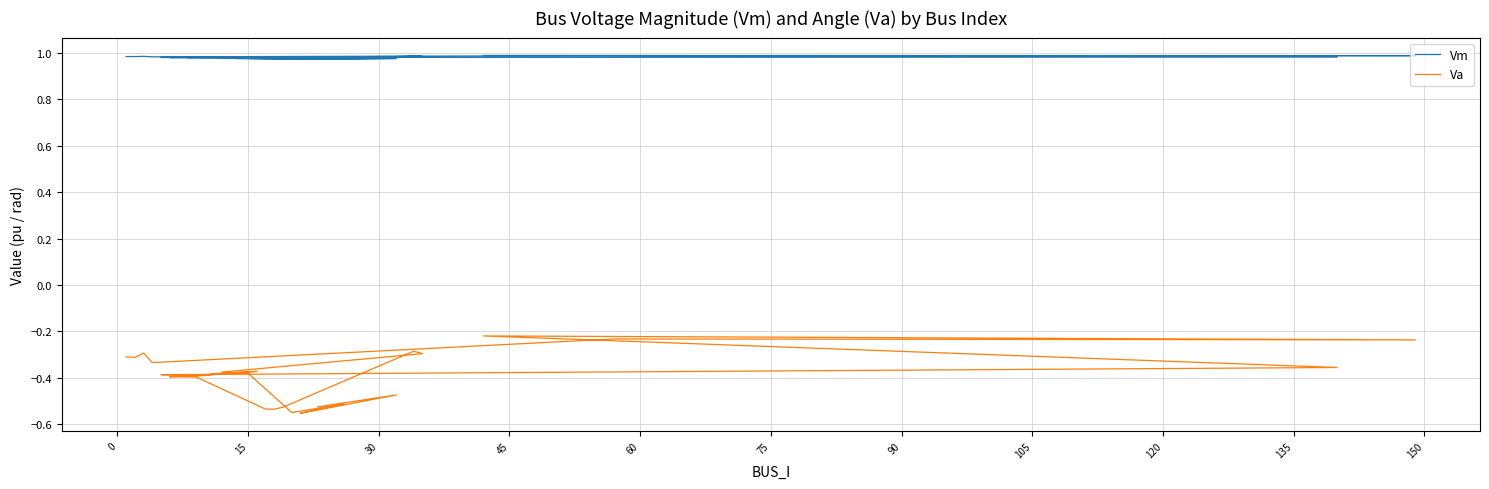

At which label does Vm reach its peak?

75